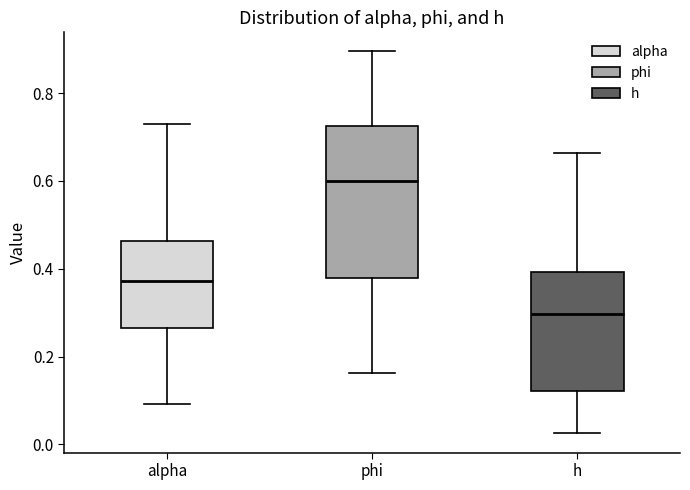

Which box has the highest median line?

phi